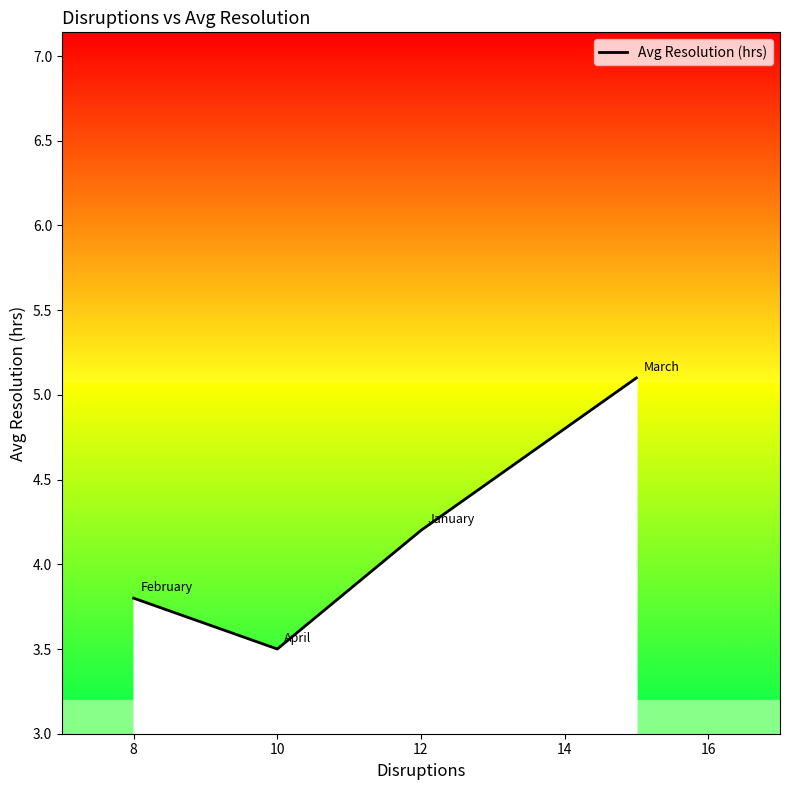

What is the greatest value displayed?

5.1